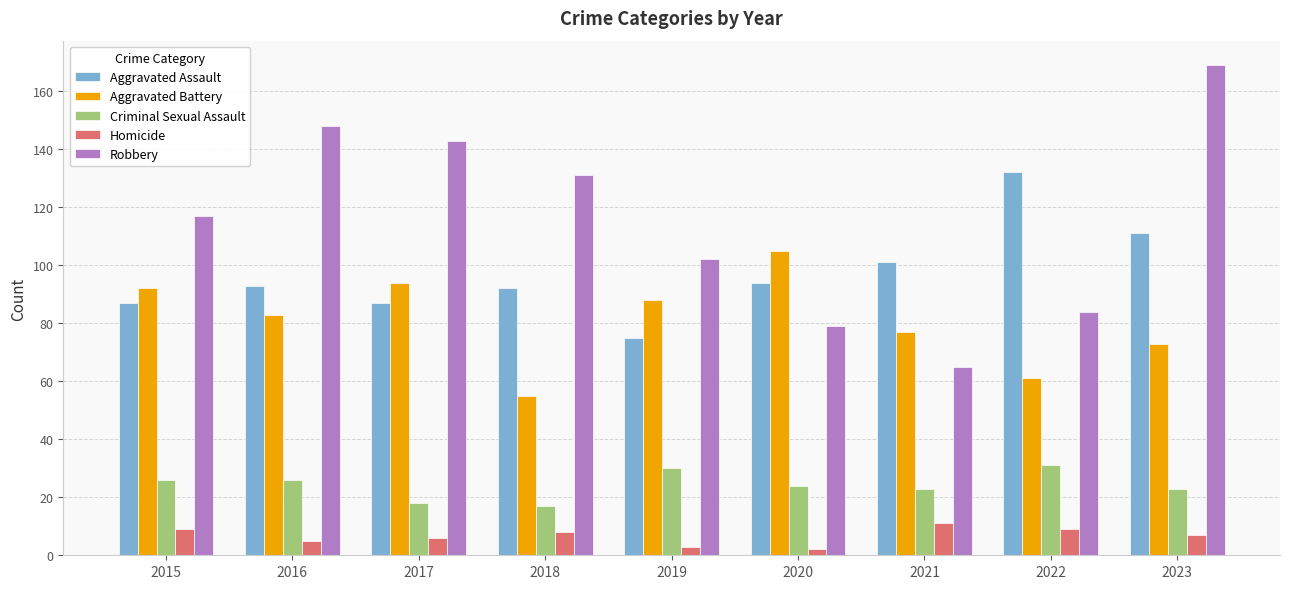

How many categories are shown in the chart?

9